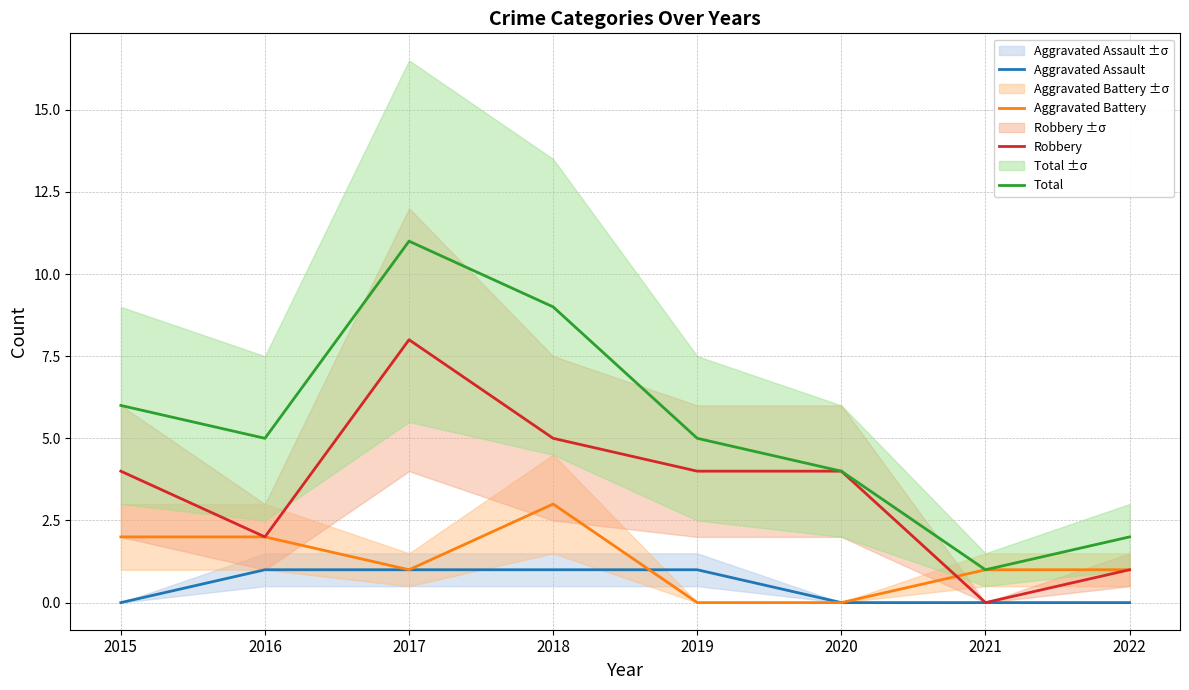

Rank the series by their average value, from highest to lowest.

Total, Robbery, Aggravated Battery, Aggravated Assault